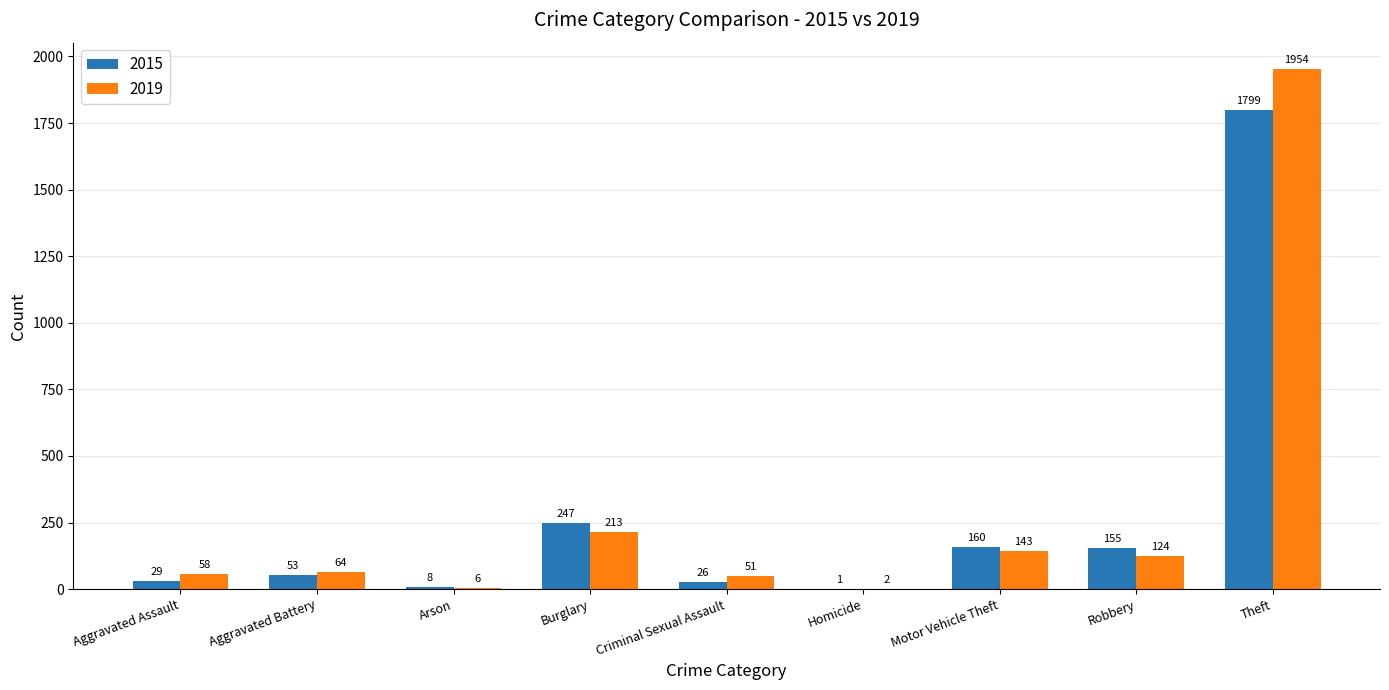

Reading right to left, extract all data points from this chart.

2015: 1799	155	160	1	26	247	8	53	29
2019: 1954	124	143	2	51	213	6	64	58